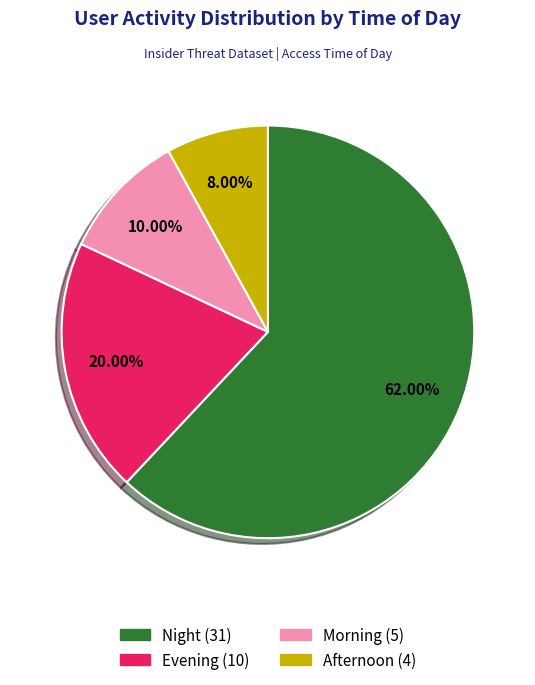

What percentage is the Afternoon slice, to the nearest percent?

8%